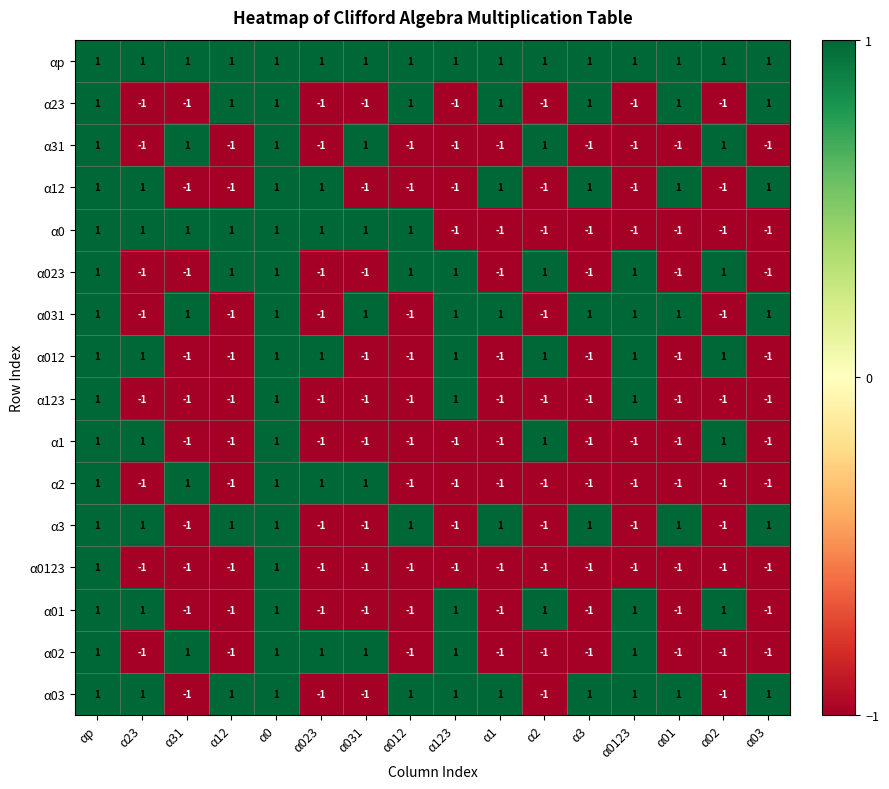

True or false: α3 has a value of -1 at α023.

True